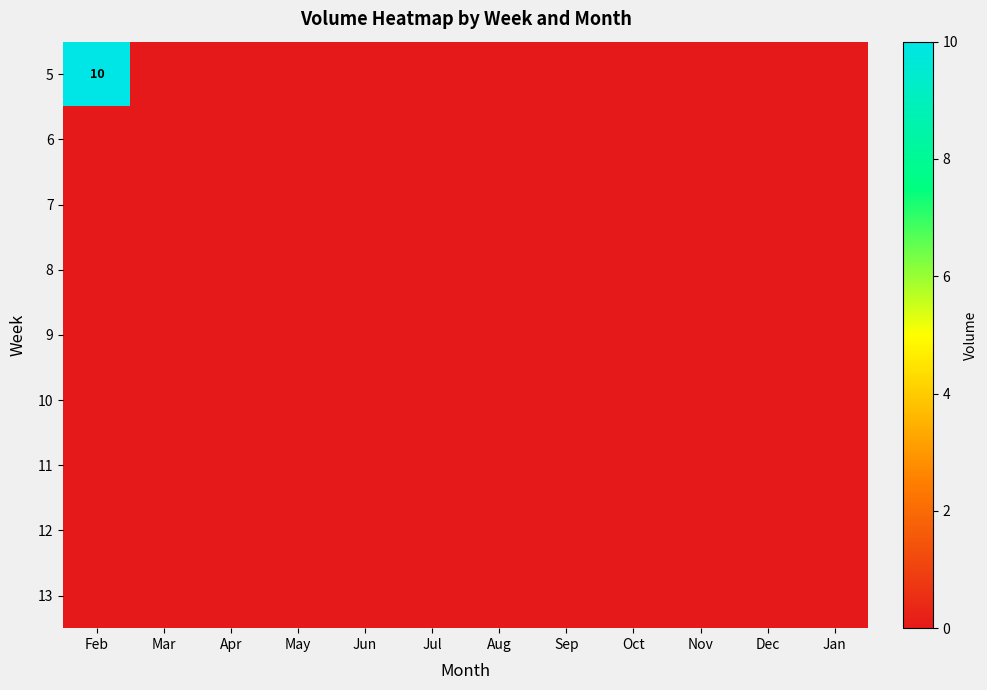

List the series in order of their peak value, highest first.

5, 6, 7, 8, 9, 10, 11, 12, 13